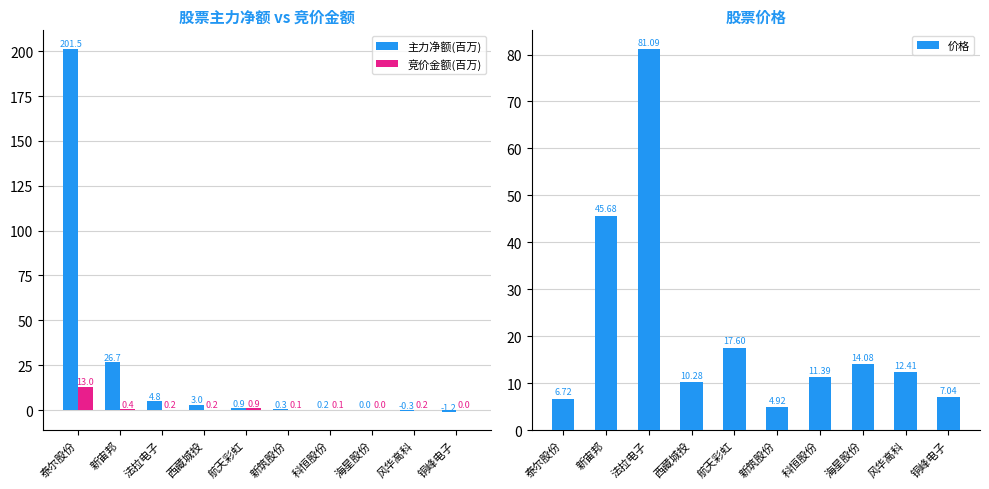

What is the maximum value shown in the chart?

201.5